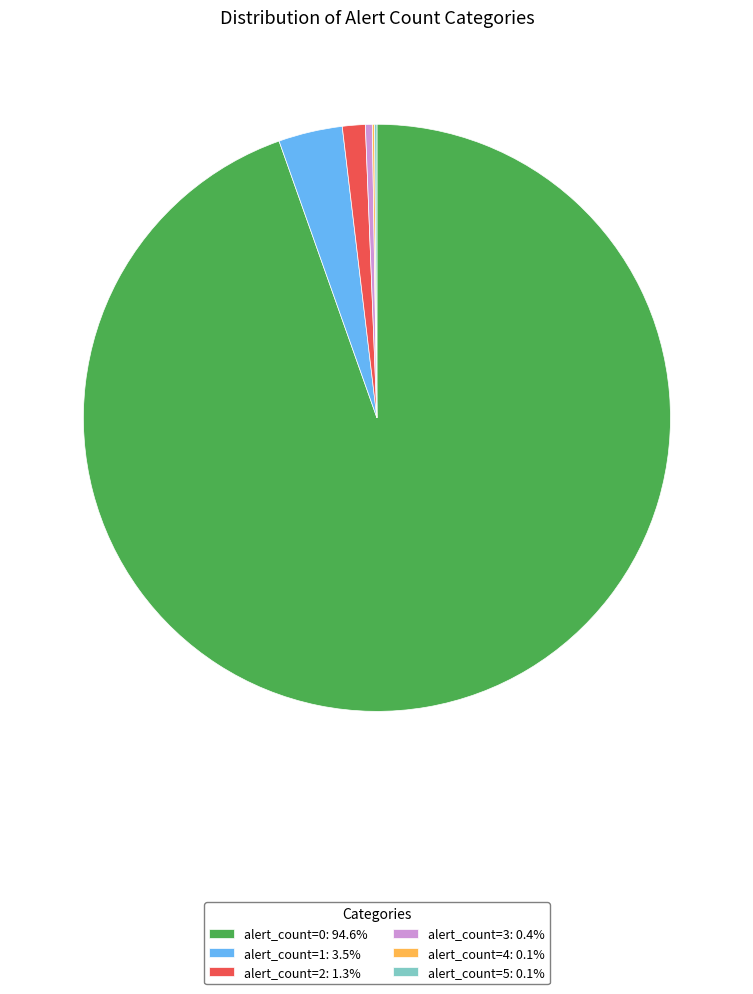

Does alert_count=3: 0.4% account for over 50% of the chart?

No